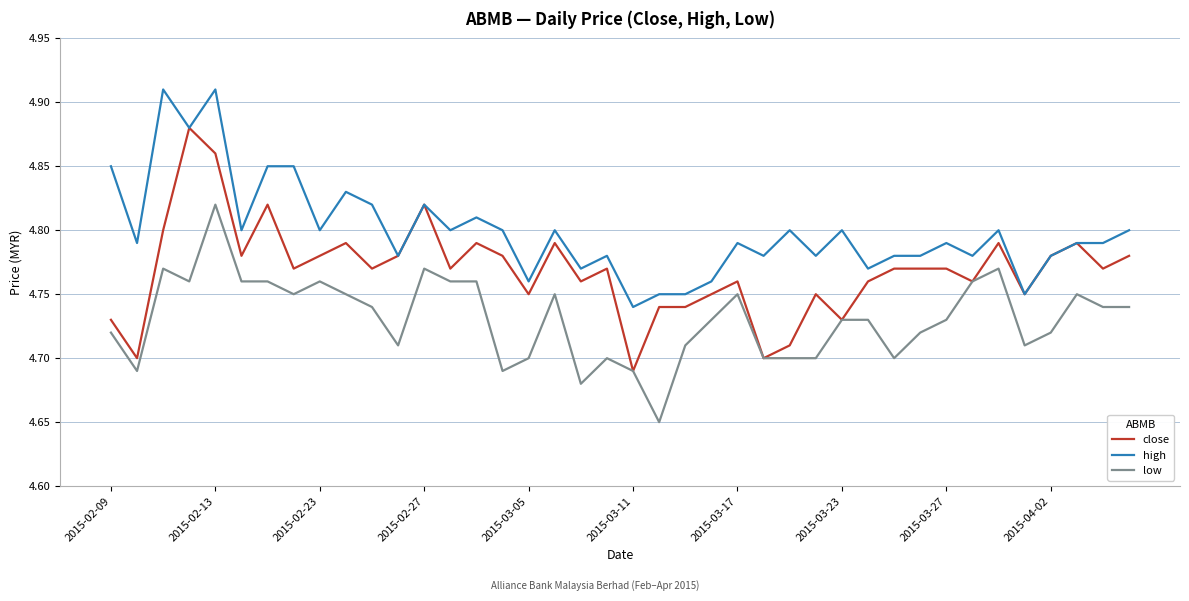

True or false: high and low cross at least once.

False